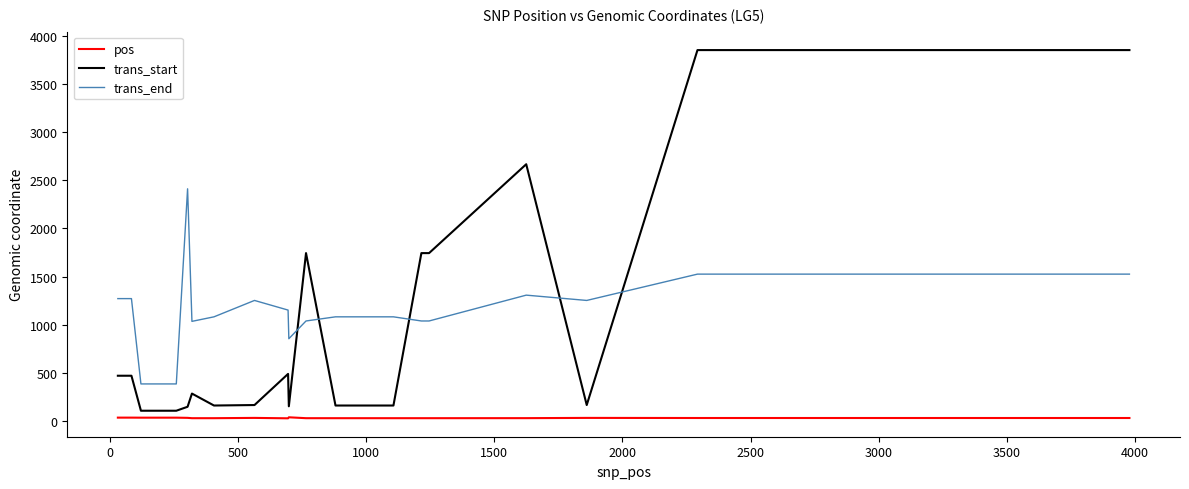

True or false: pos has a value of 7.5 at 28.

False